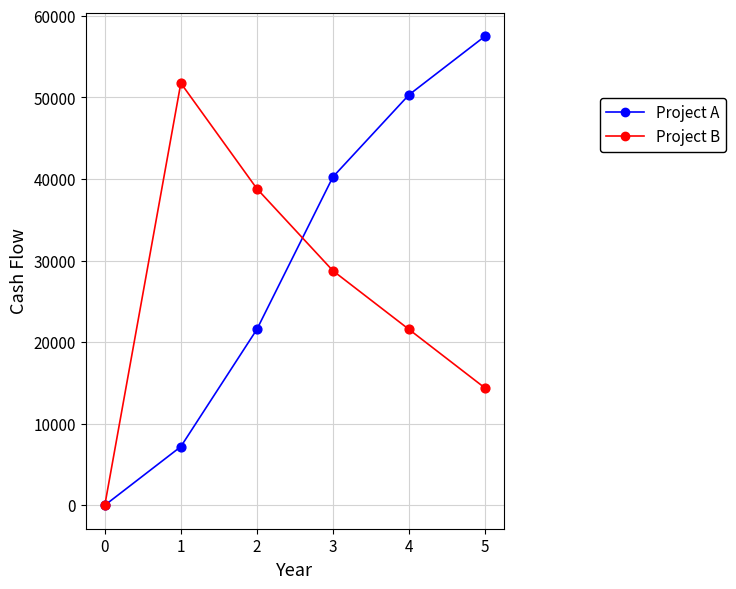

Is the value of Project B at 4 greater than the value of Project A at 1?

Yes